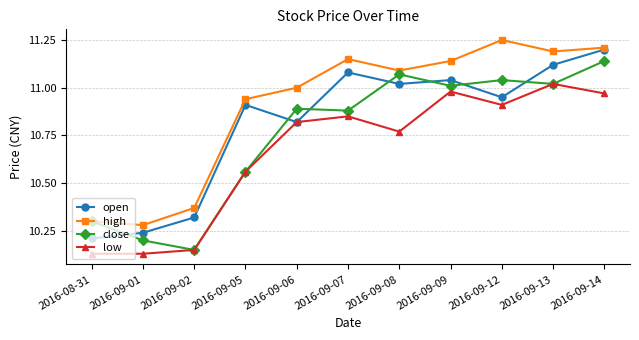

Between 2016-09-01 and 2016-09-08, which series saw the biggest shift?

close